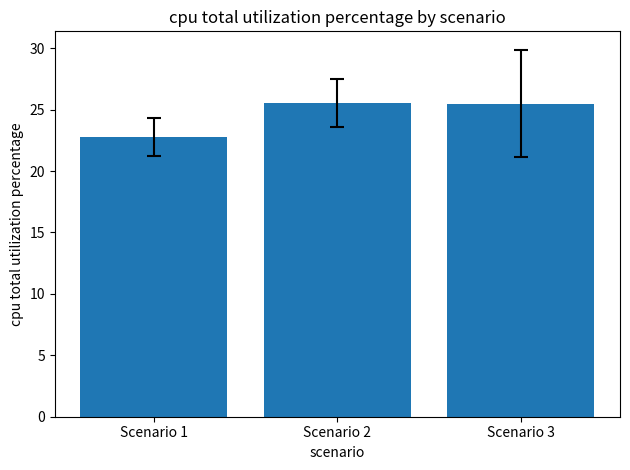

What is the sum of all values?

73.8